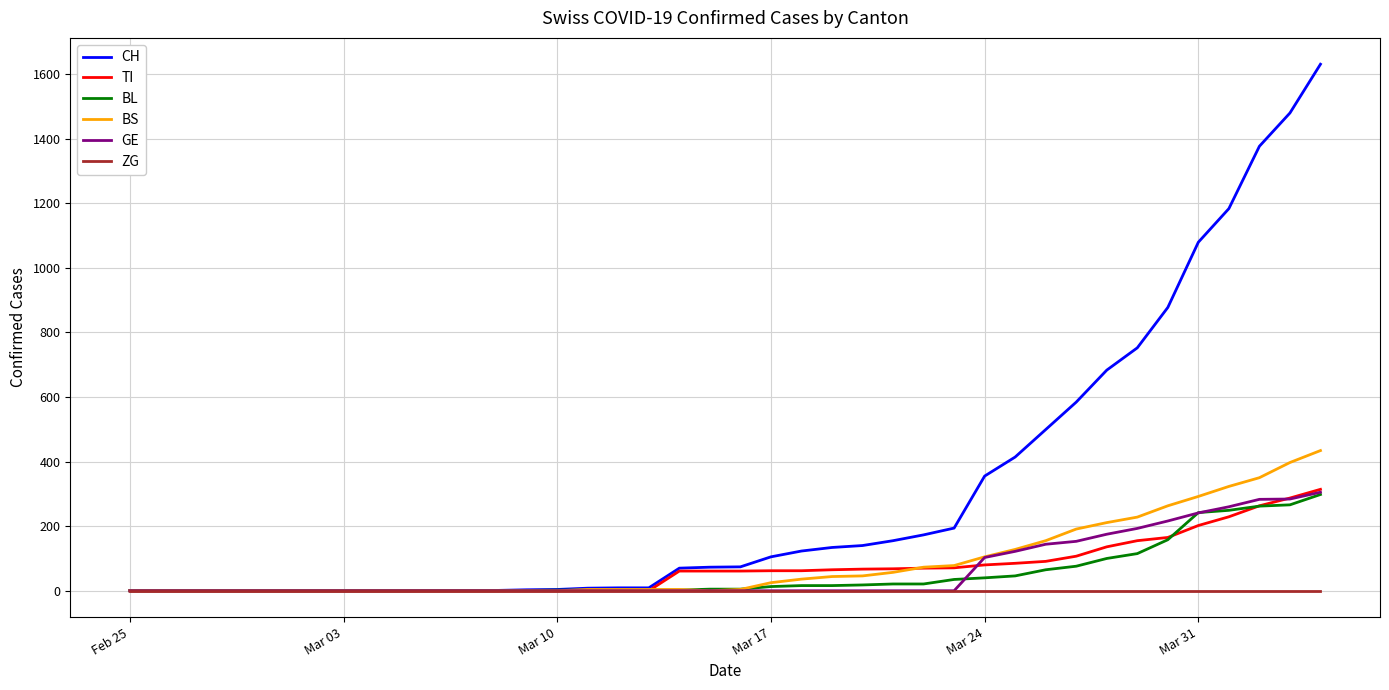

Which series has the largest total across all categories?

CH